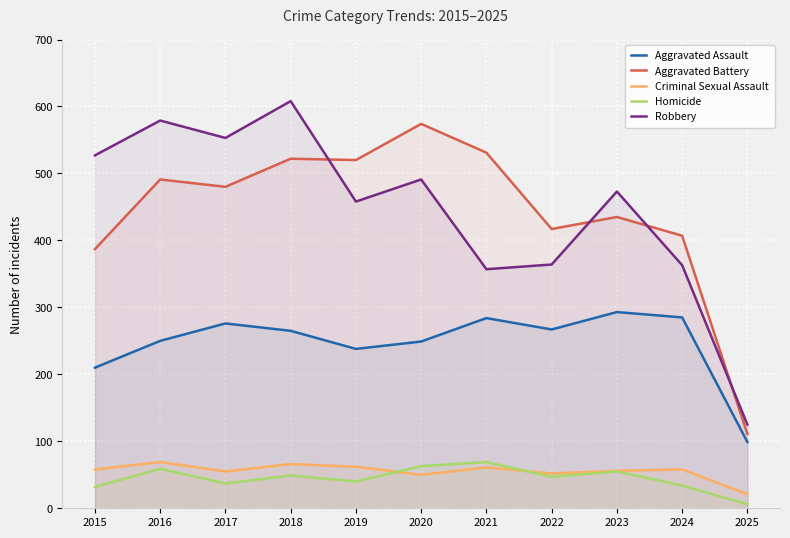

True or false: Aggravated Assault and Homicide cross at least once.

False